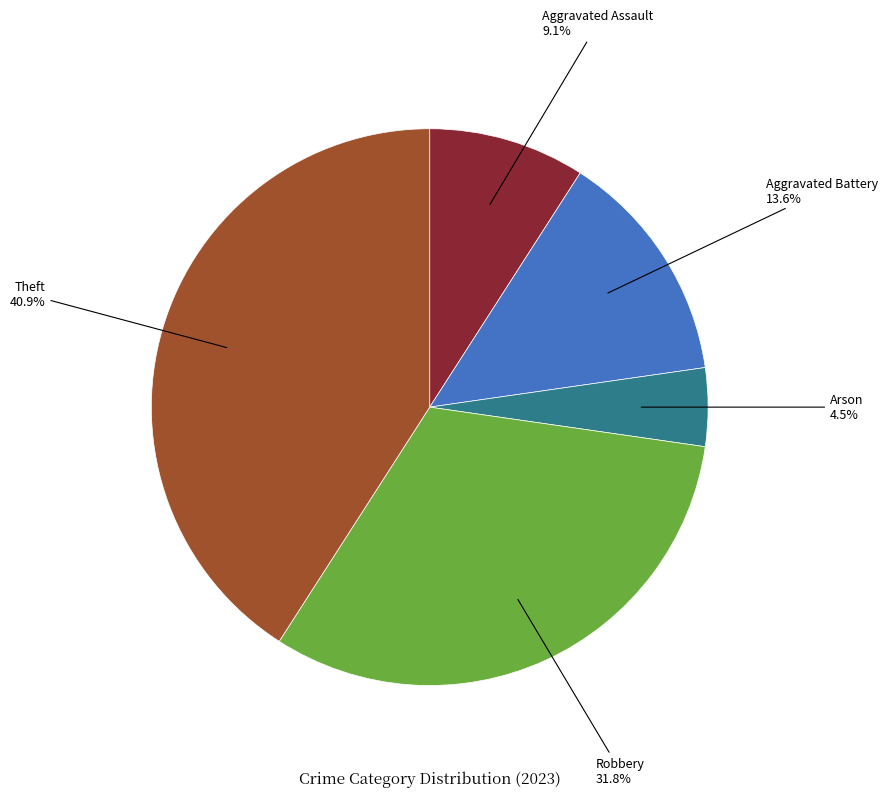

Is there a majority slice in this chart?

No